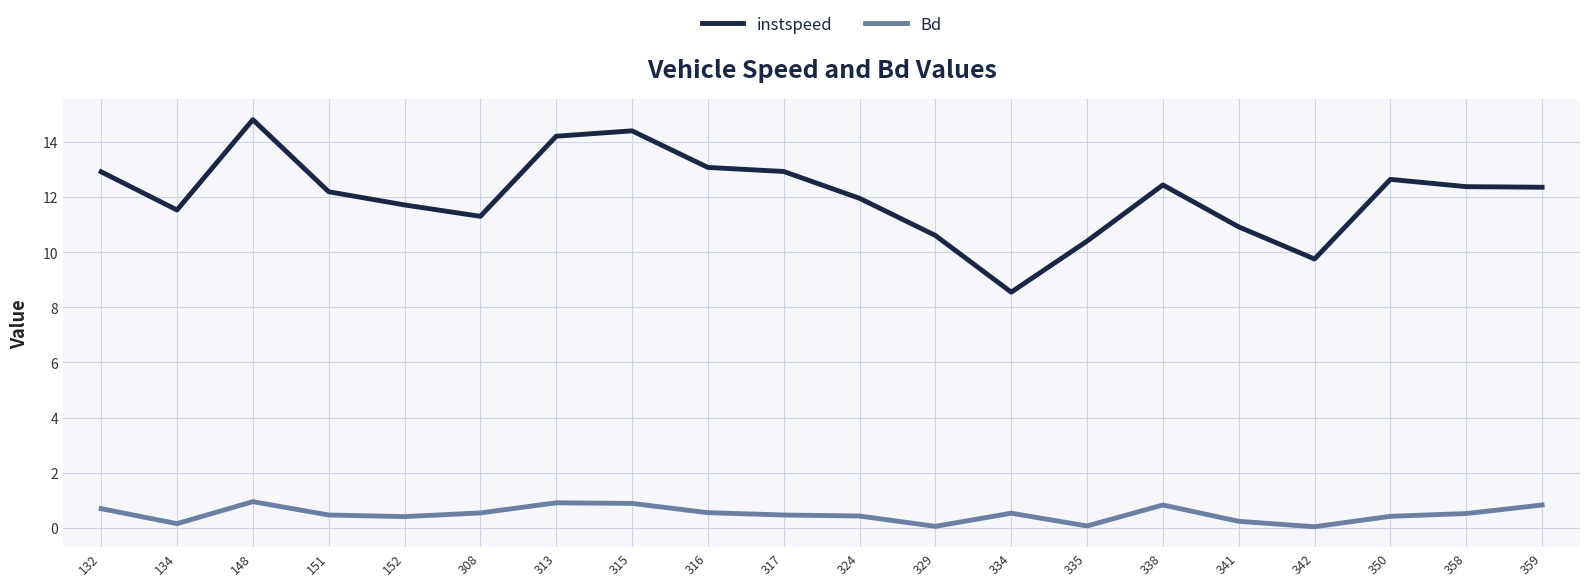

How many lines are shown in the chart?

2